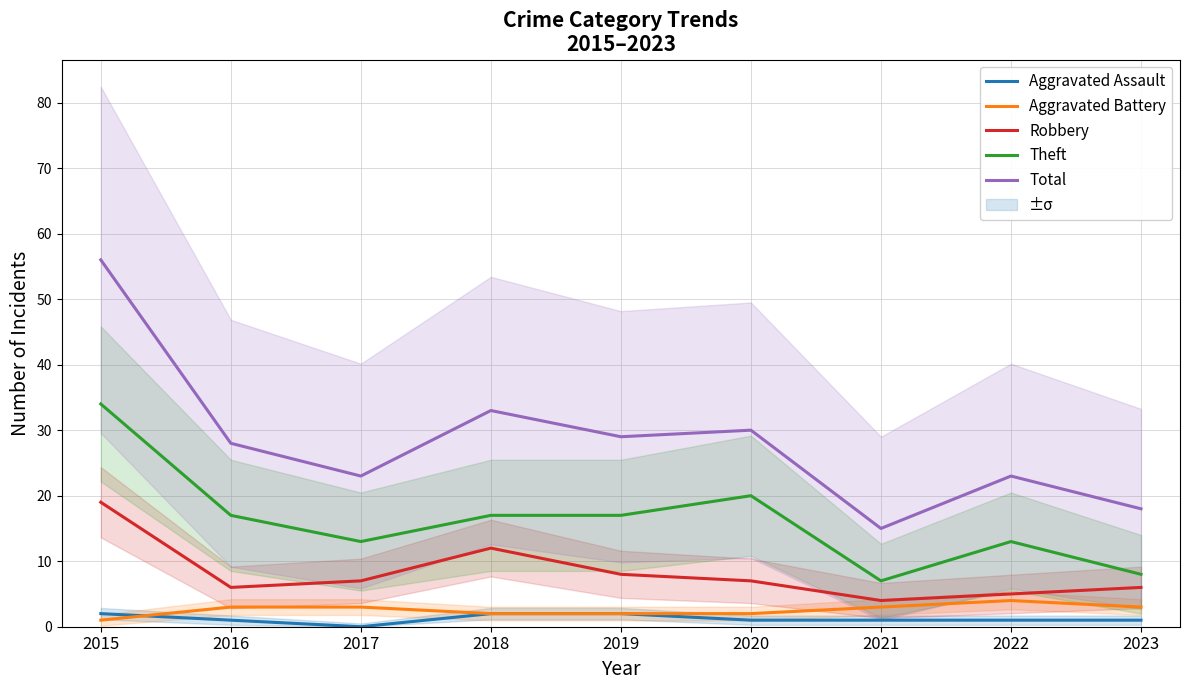

True or false: Theft and Aggravated Battery cross at least once.

False